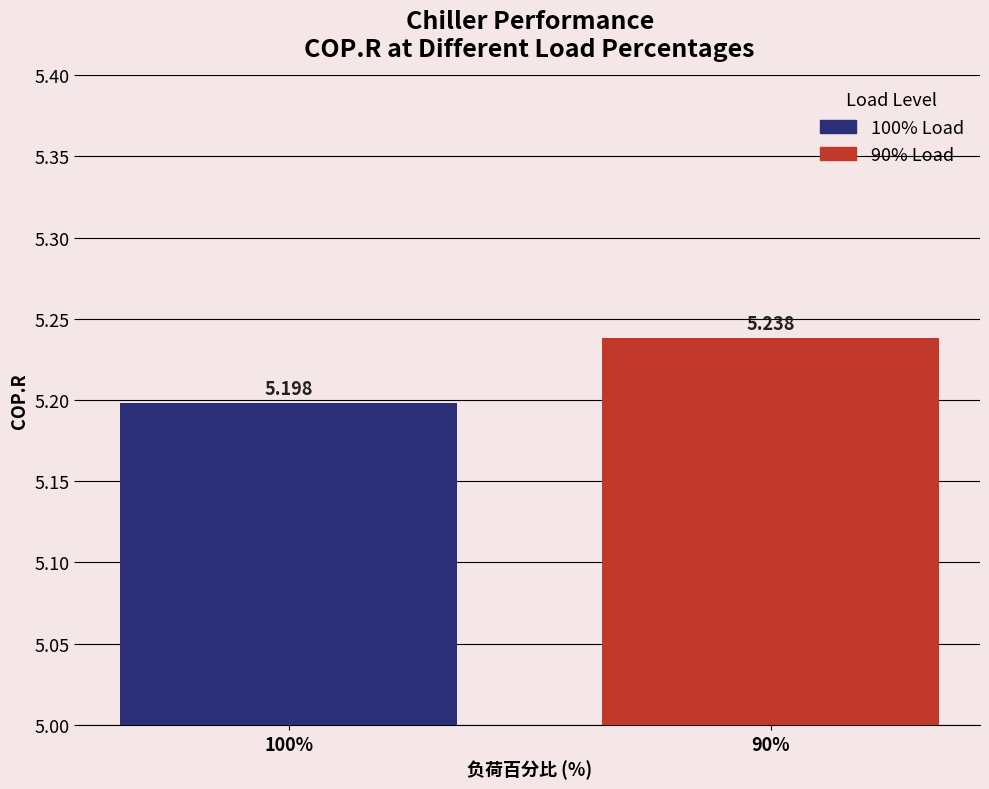

At which label is the value closest to 5?

100%